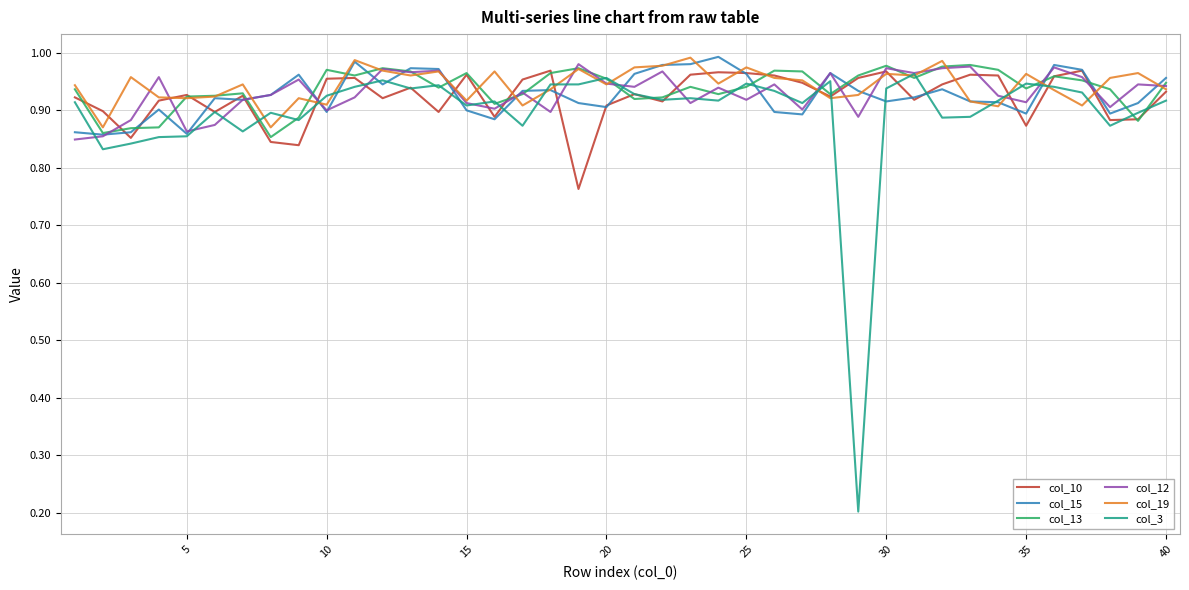

How many lines are shown in the chart?

6